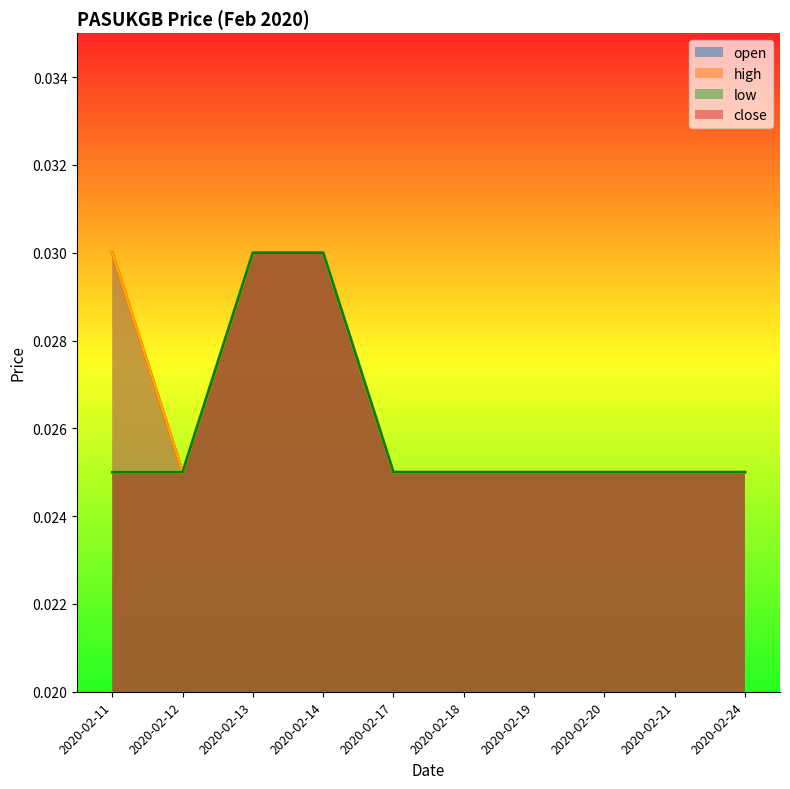

In open, how many points are lower than both neighbors (excluding endpoints)?

1